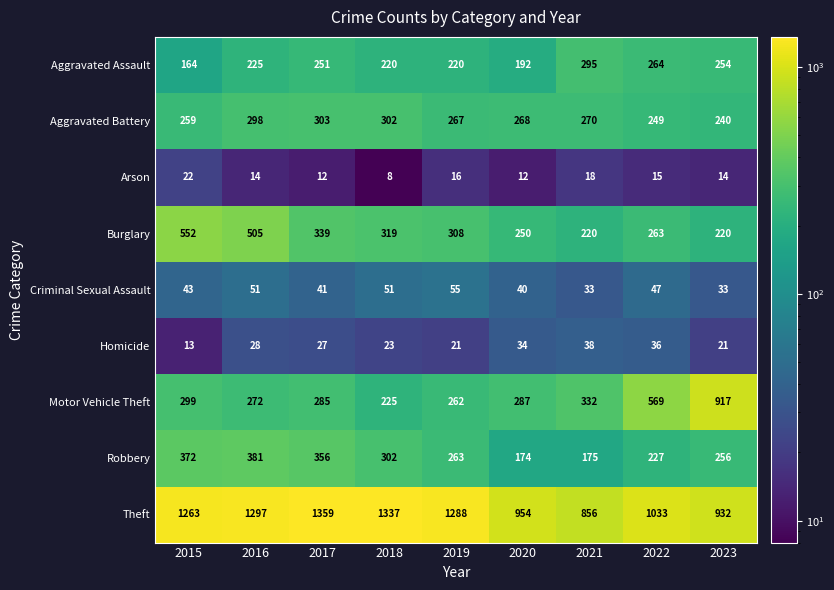

The Motor Vehicle Theft series shows 225 at 2018. True or false?

True